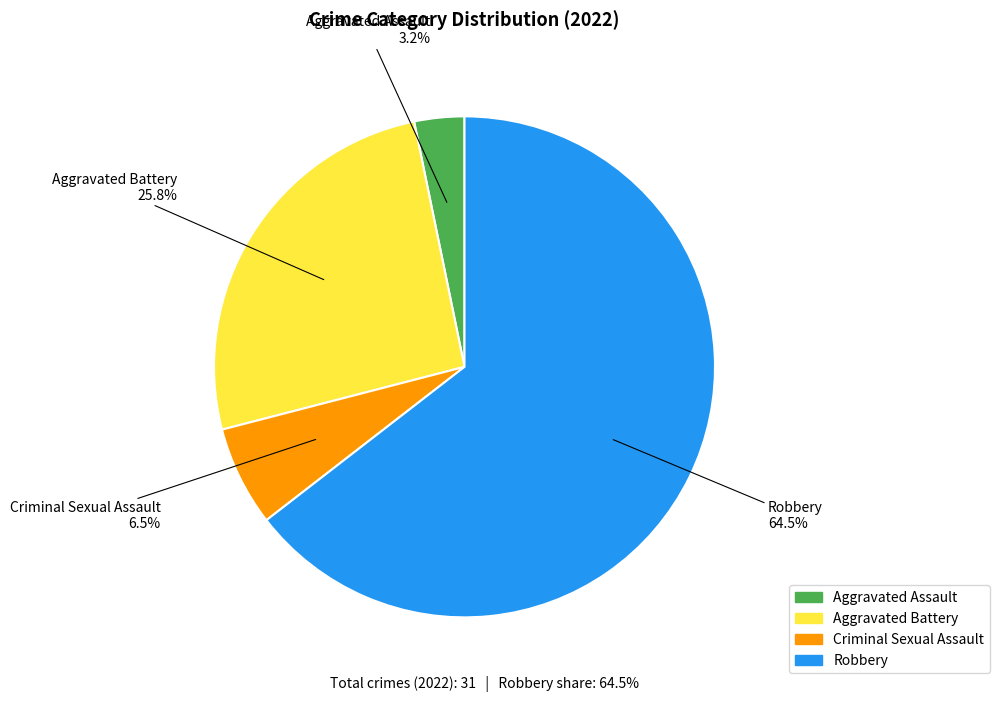

Which slice is the largest?

Robbery